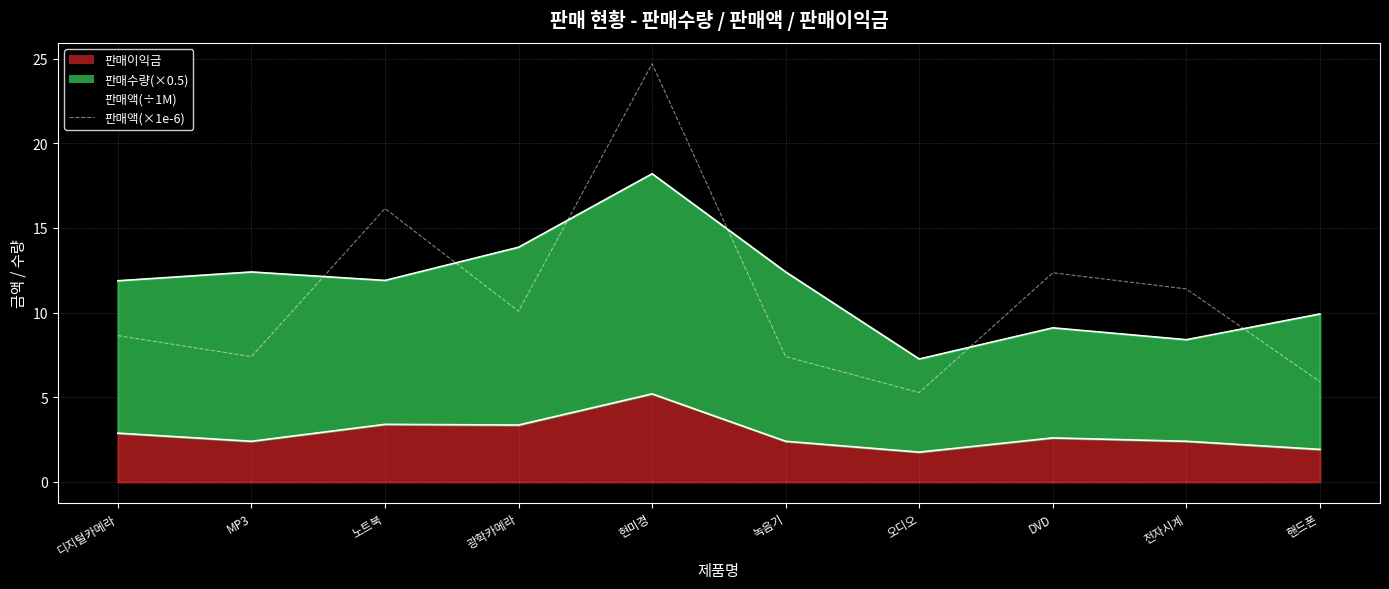

Reading right to left, transcribe all the data shown in this chart.

핸드폰=5.9	전자시계=11.4	DVD=12.3	오디오=5.3	녹음기=7.4	현미경=24.7	광학카메라=10.1	노트북=16.1	MP3=7.4	디지털카메라=8.6